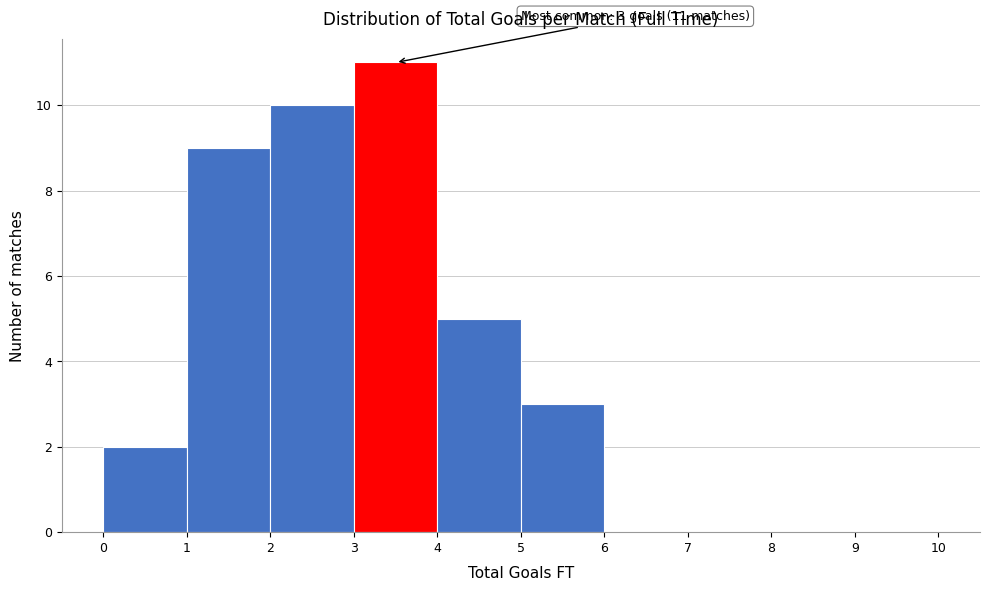

Over which range of the x-axis is the bar tallest?

3 to 4